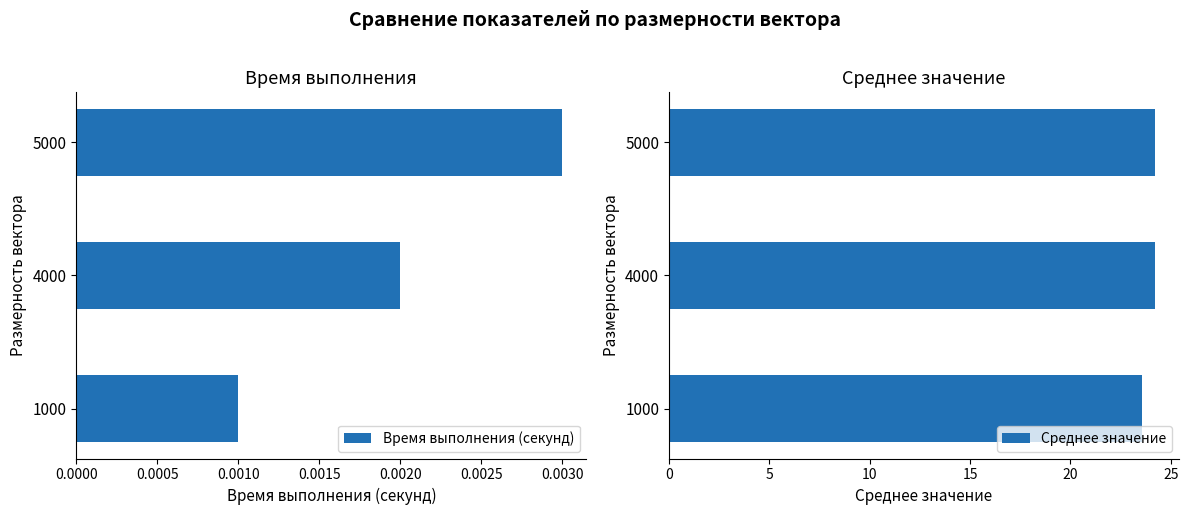

What are all the series names shown in the legend?

Время выполнения (секунд), Среднее значение